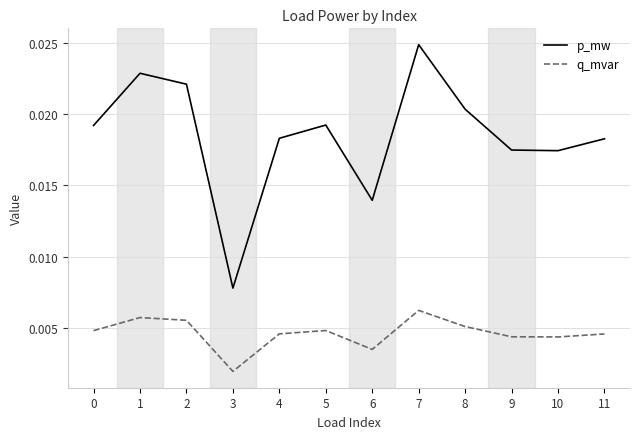

At which category is the sum across all series the highest?

7